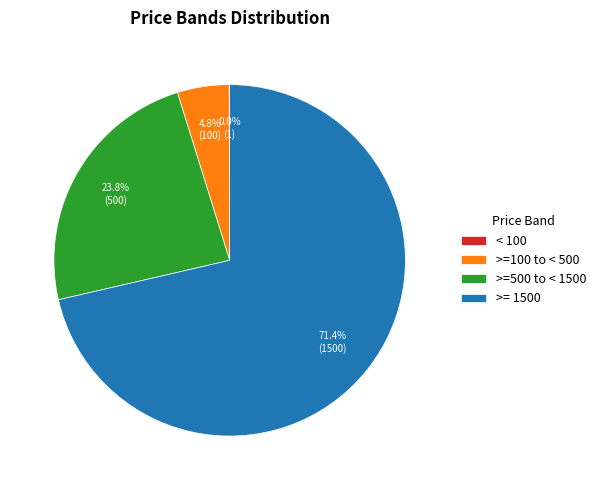

True or false: >= 1500 accounts for 71% of the total.

True